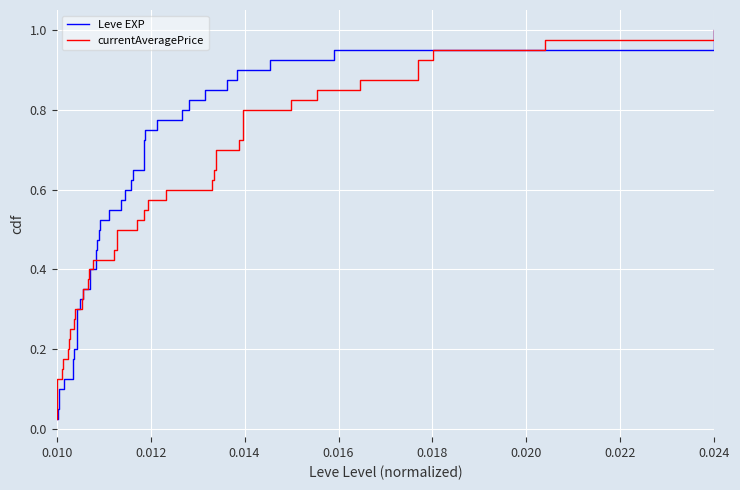

At which label is currentAveragePrice closest to 0?

0.010